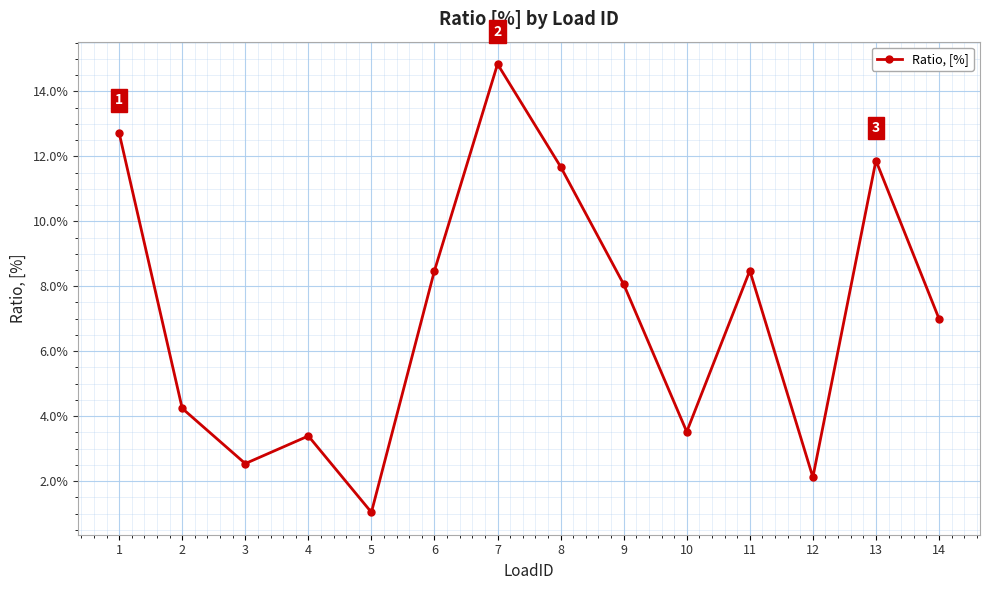

Rank the categories by value from highest to lowest.

7, 1, 13, 8, 6, 11, 9, 14, 2, 10, 4, 3, 12, 5